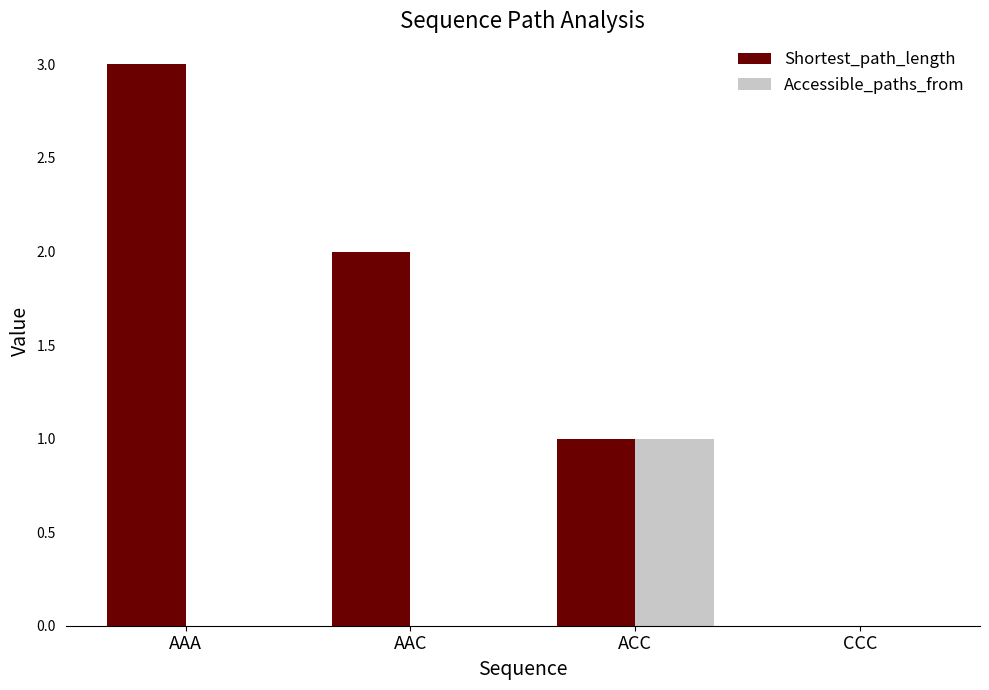

At which label does Shortest_path_length first exceed 2?

AAA